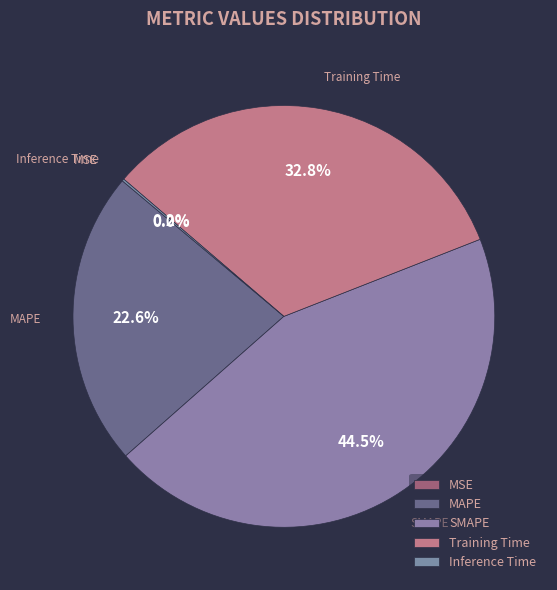

Which category has the biggest portion of the pie?

SMAPE